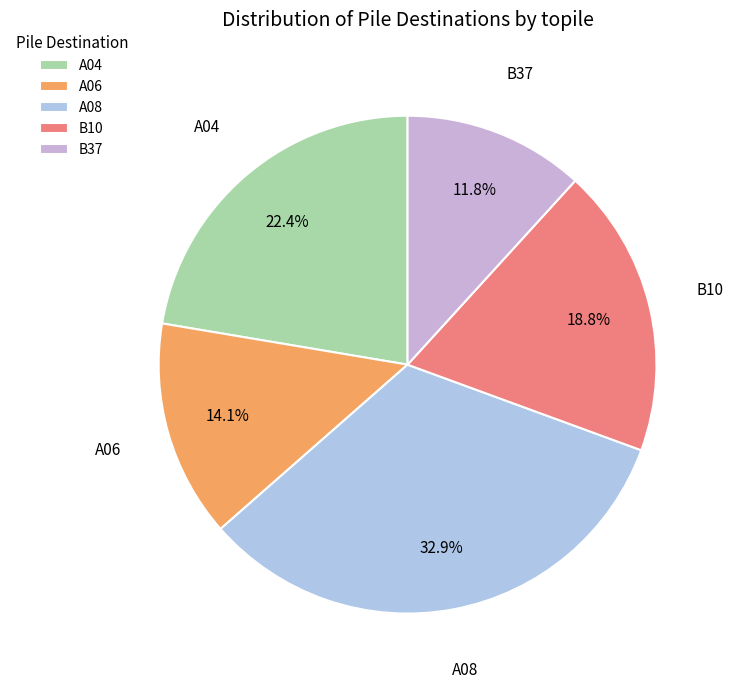

Does A04 account for over 50% of the chart?

No